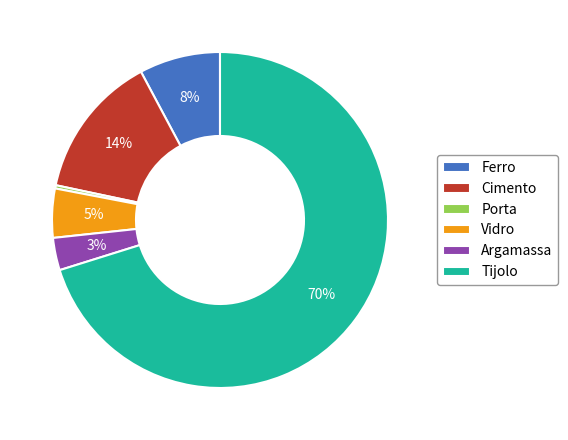

How many segments does this pie chart have?

6